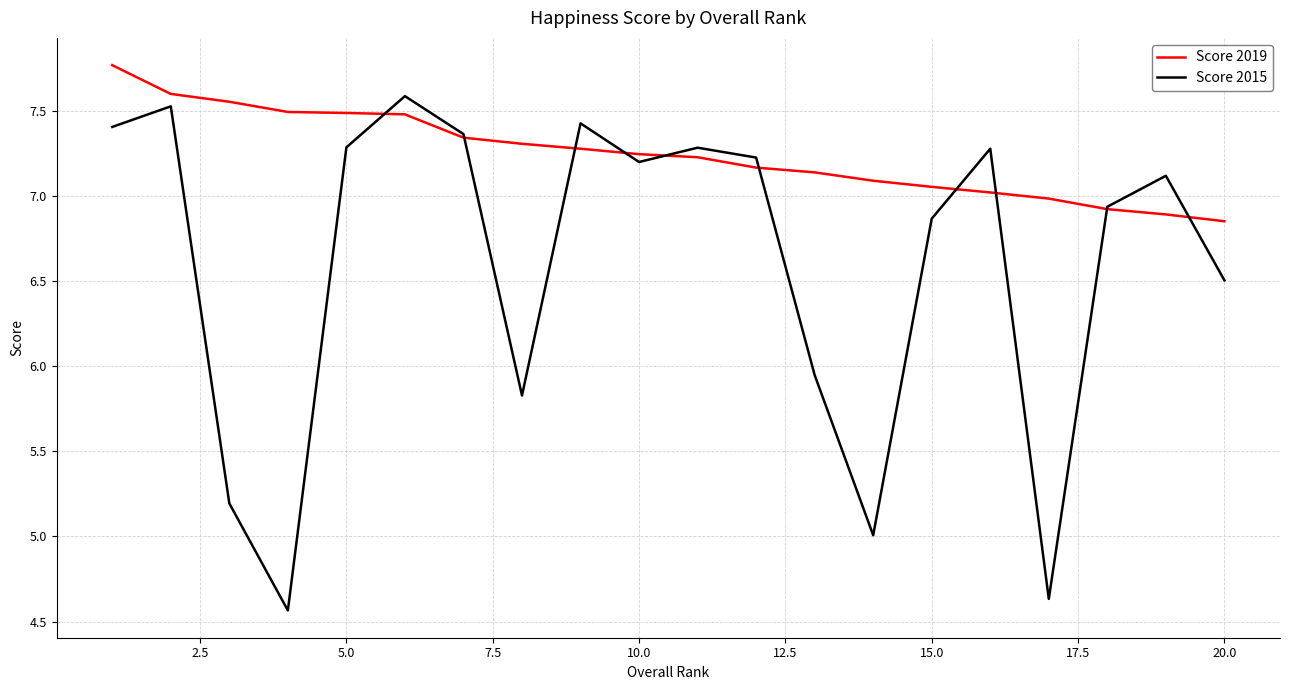

Rank the series by their maximum value, from lowest to highest.

Score 2015, Score 2019